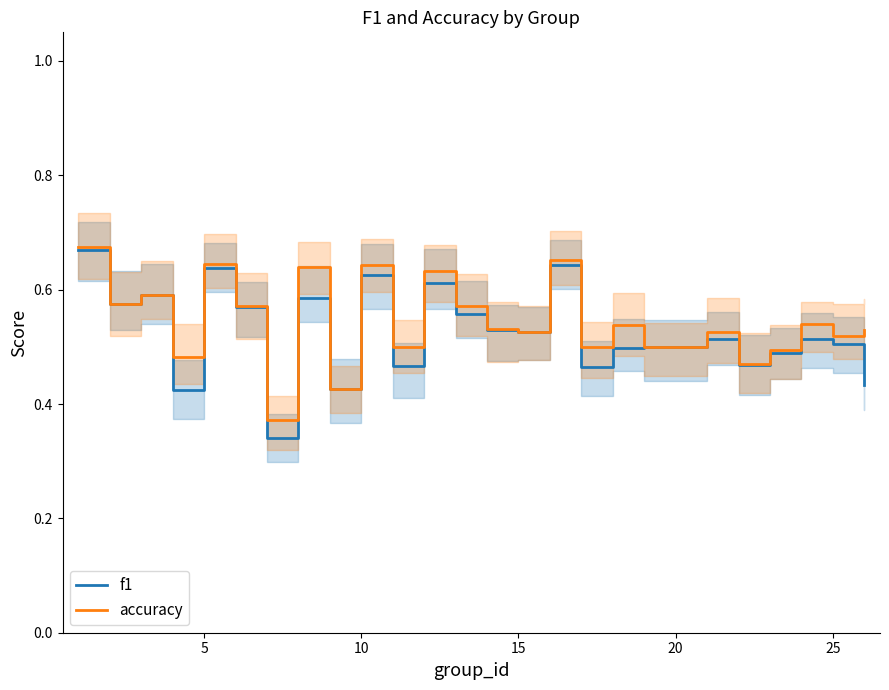

At how many categories does at least one series exceed 0?

25